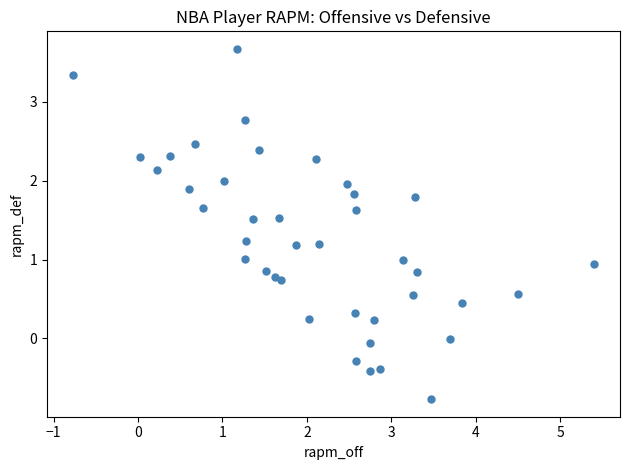

What is the range of X values (max minus min)?

6.2